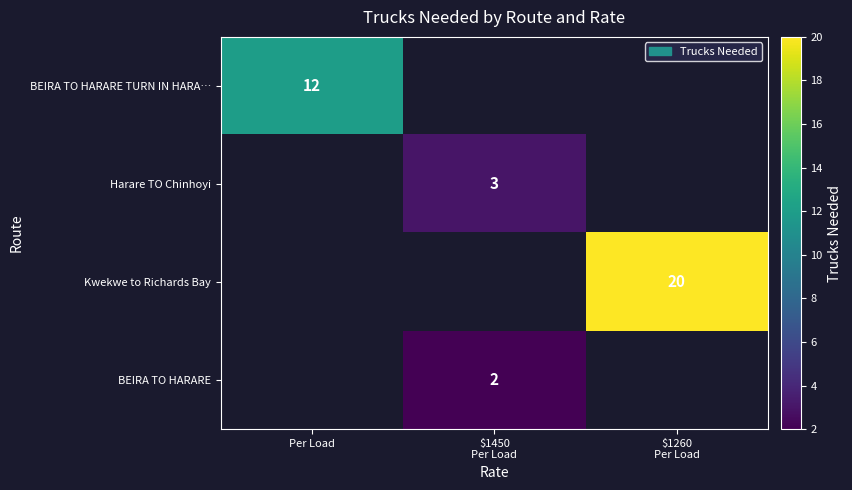

Which has a higher value, $1450
Per Load or Per Load?

Per Load